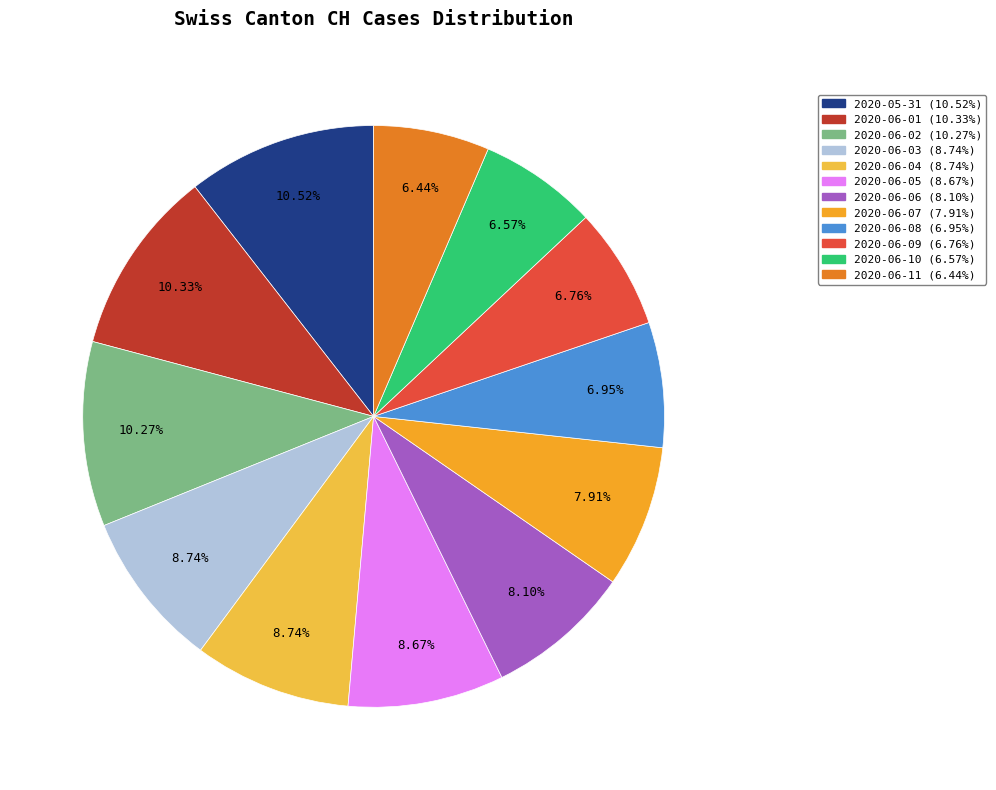

What percentage is NOT represented by 2020-06-08?

93.0%